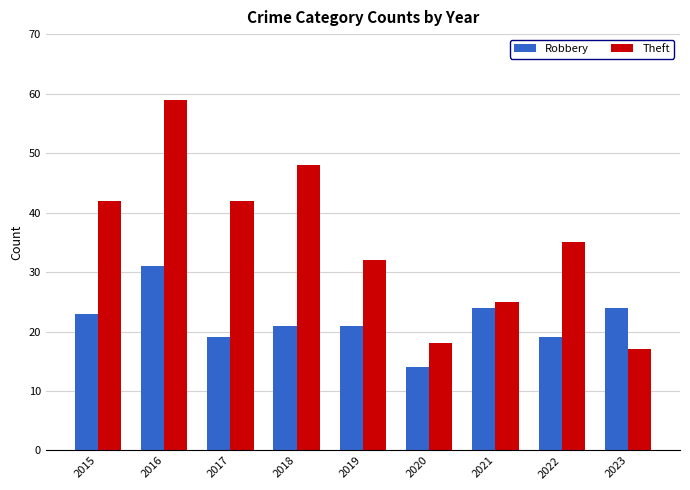

Is the value of Robbery at 2018 greater than the value of Theft at 2016?

No